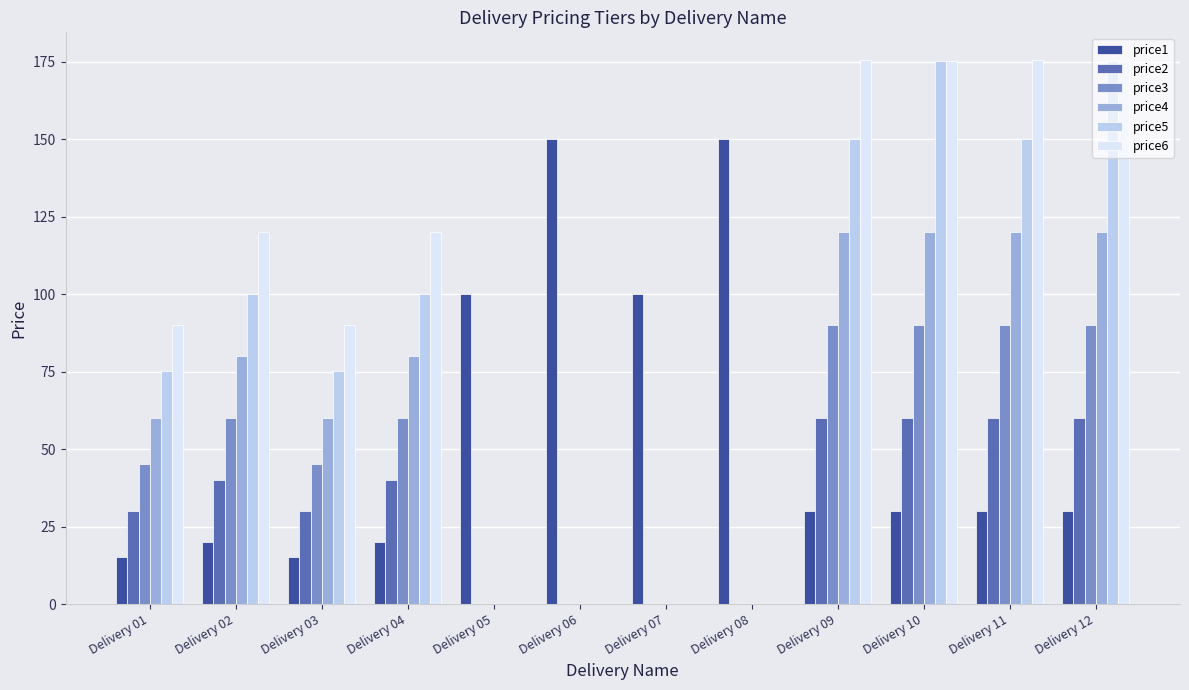

What is the sum of the price4 values at Delivery 10 and Delivery 02?

200.5